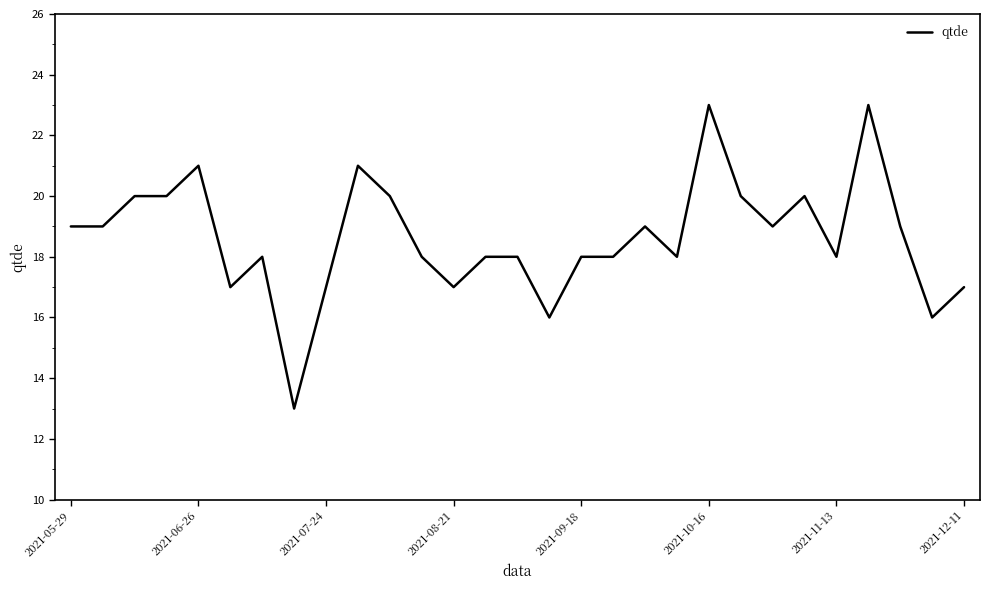

What is the difference between the second highest and second lowest values?

7